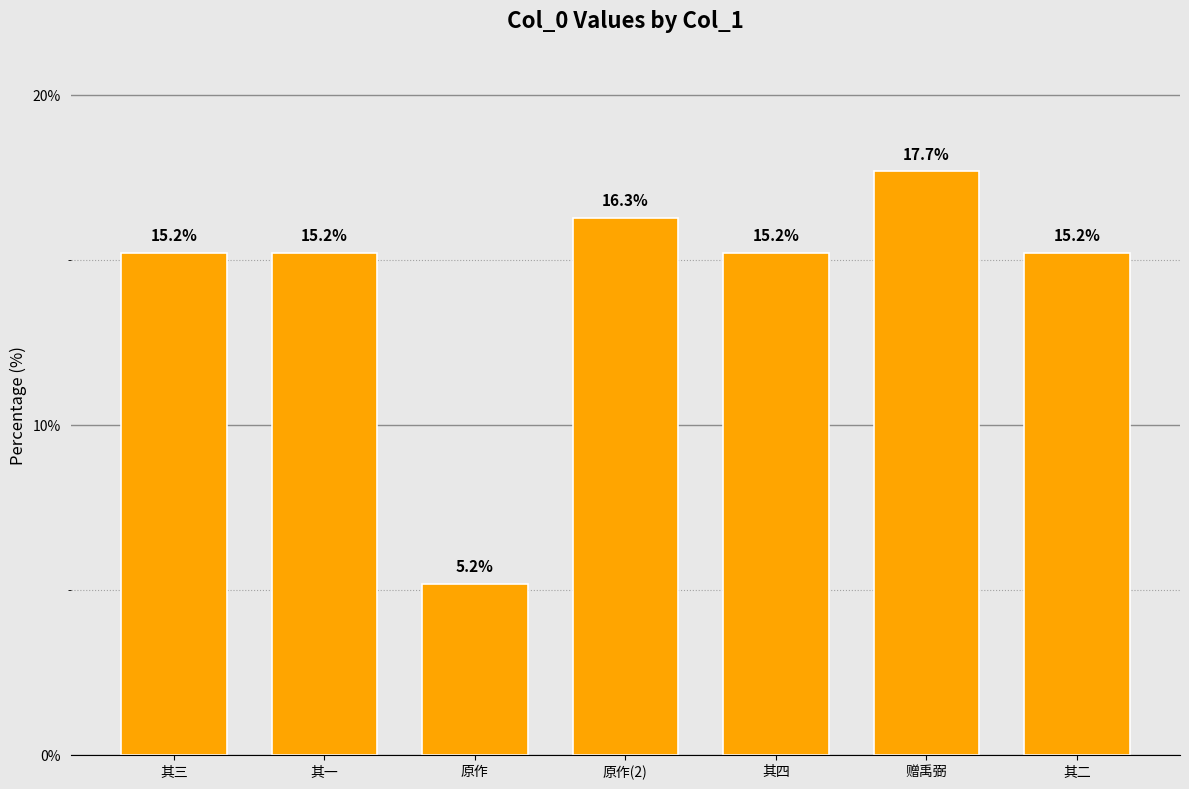

What is the difference between the second highest and second lowest values?

1.0